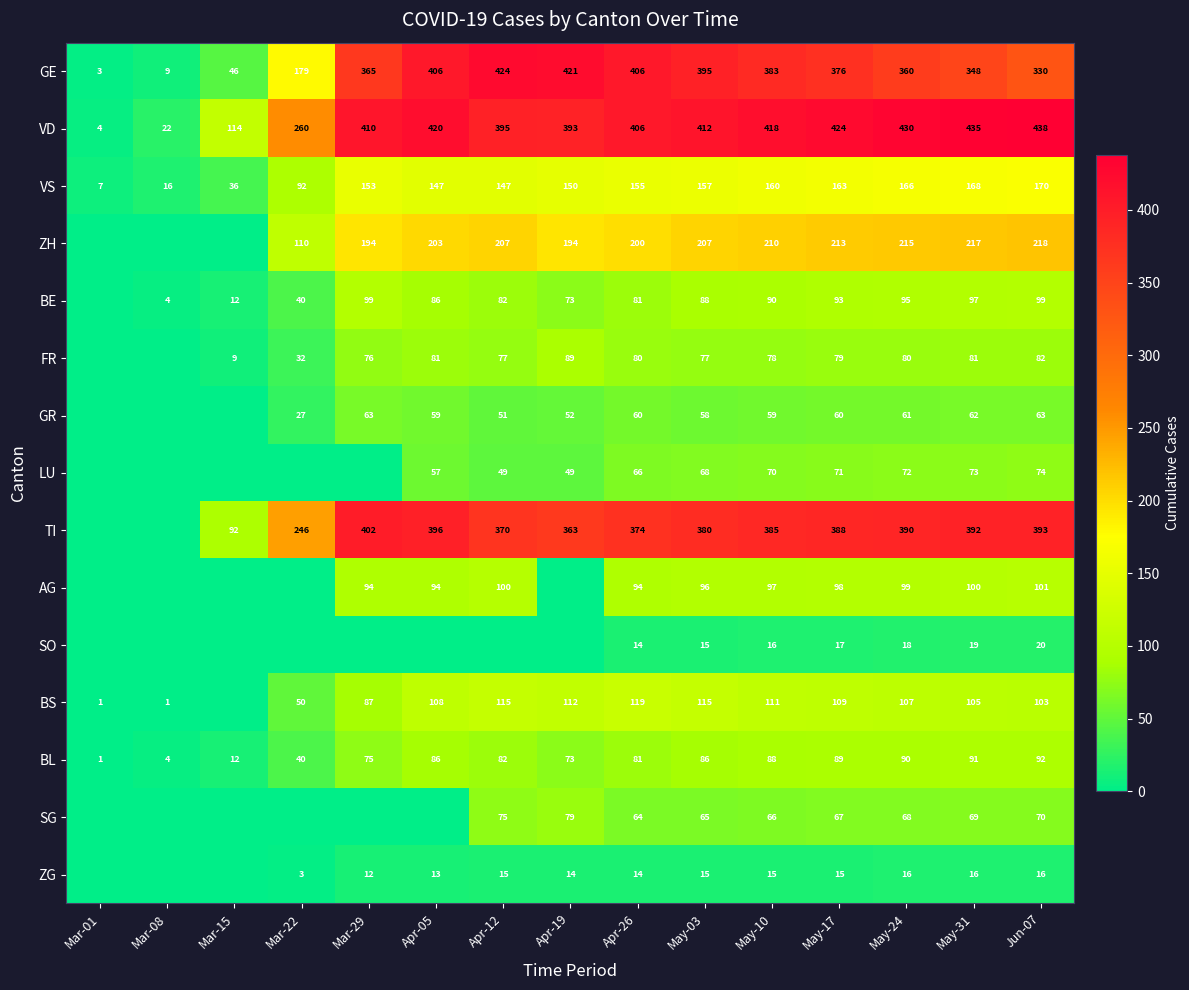

At which label is VS closest to 88?

Mar-22